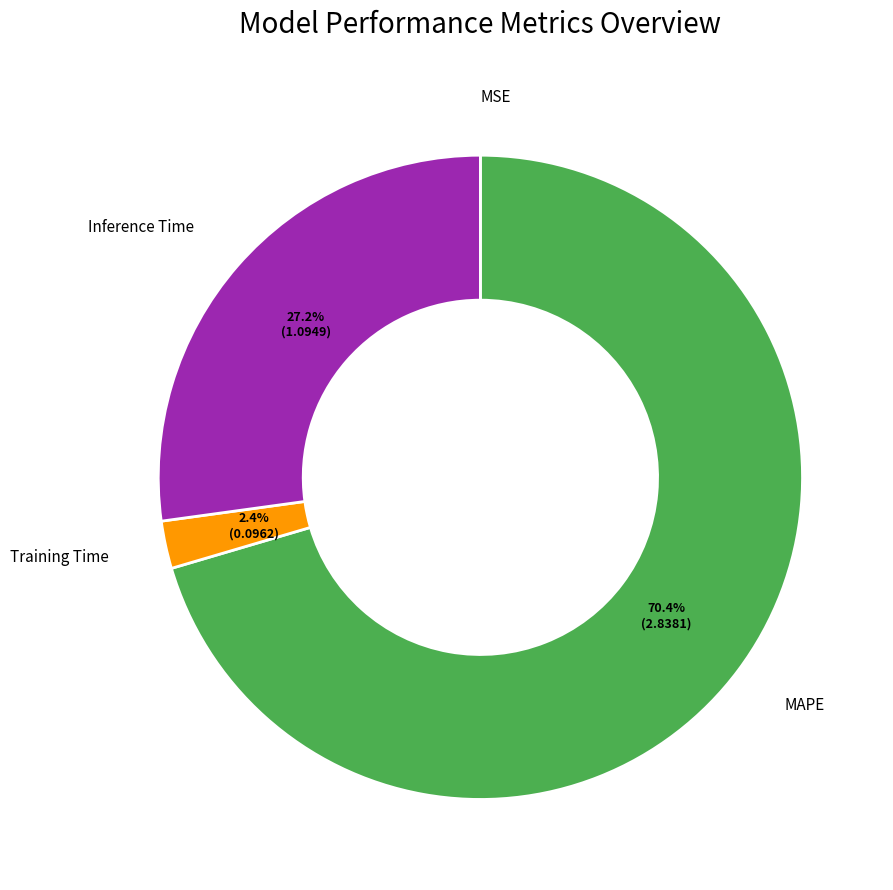

Is there any slice that represents more than half of the pie?

Yes